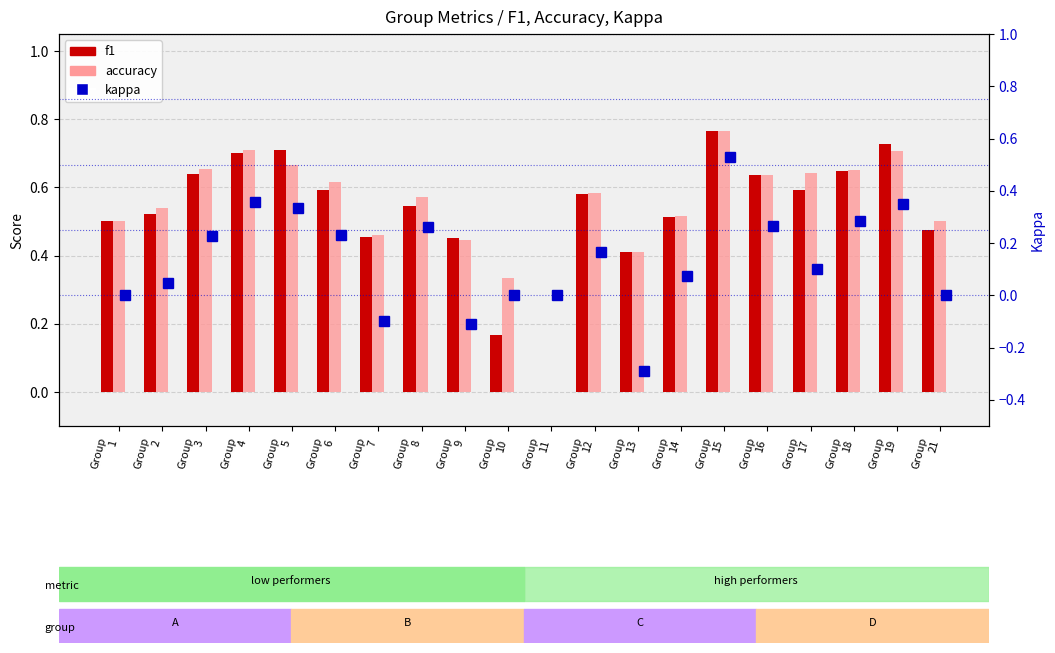

The value of accuracy at Group
2 is 0.5. True or false?

True